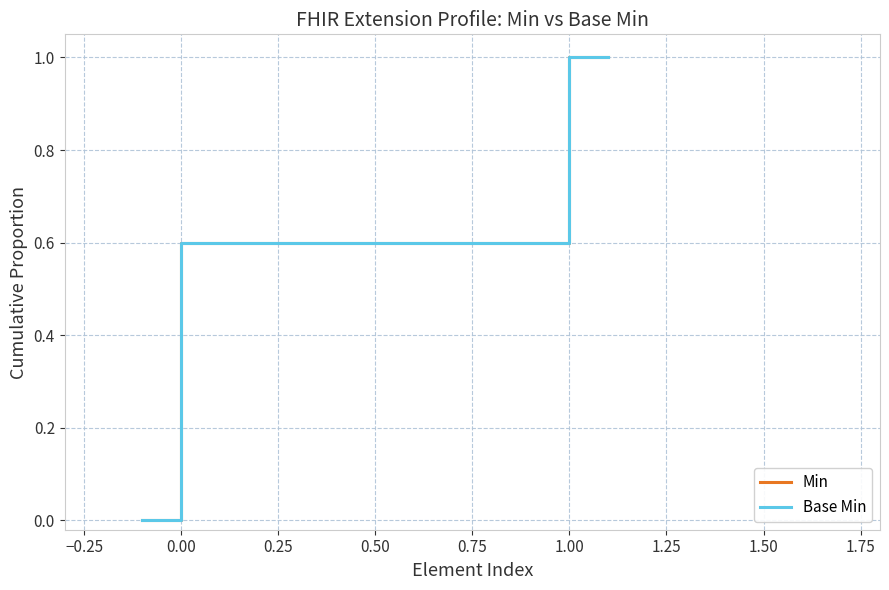

Rank the series at 1.00 from highest to lowest value.

Min, Base Min